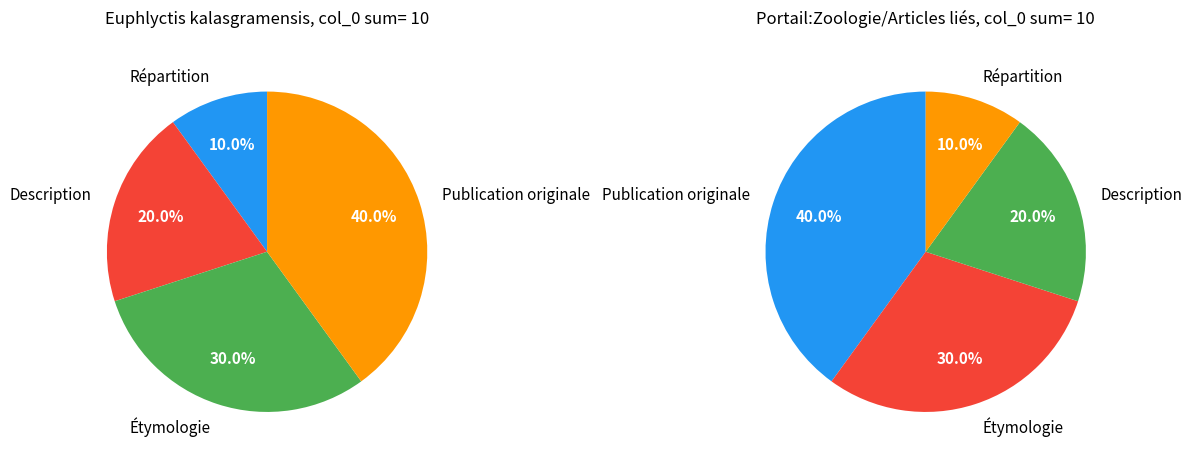

What percentage is the Étymologie slice, to the nearest percent?

30%